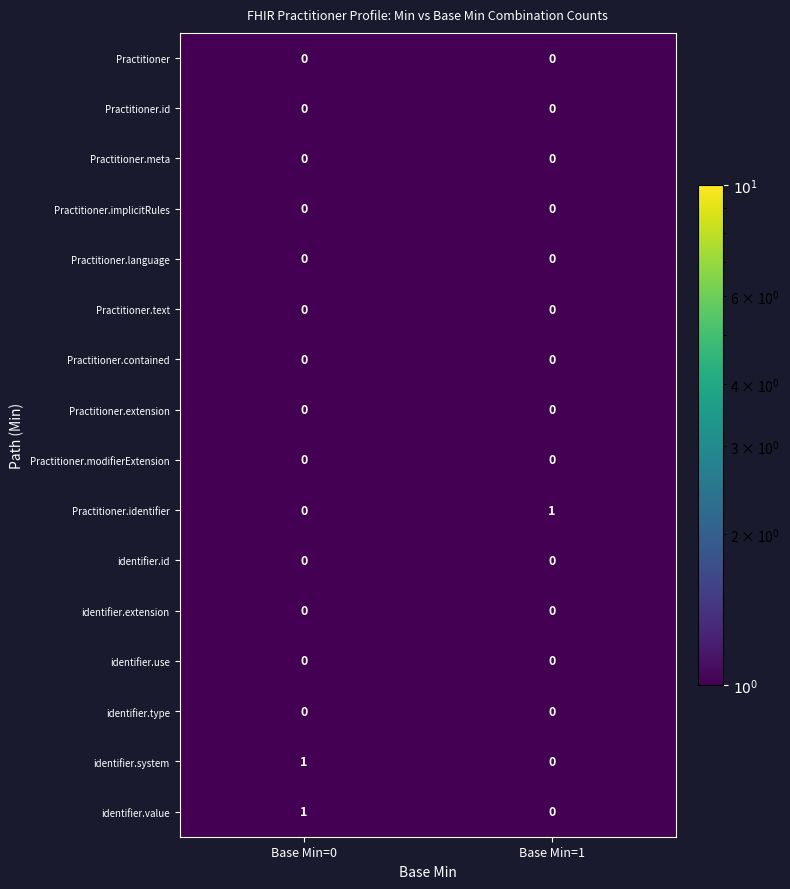

At how many categories does at least one series exceed 0?

2